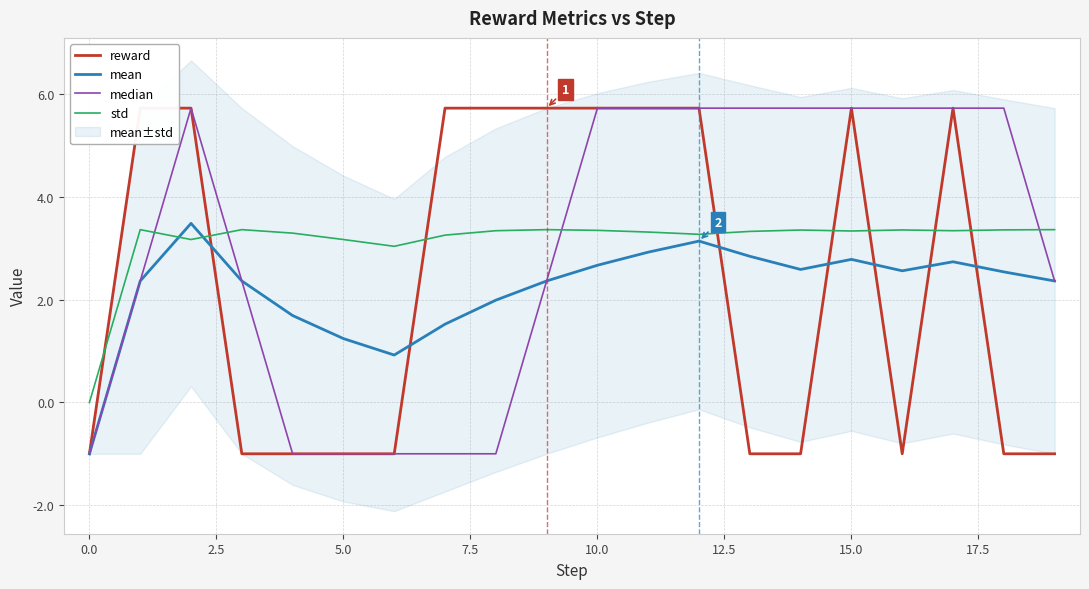

What is the maximum value for median?

5.7